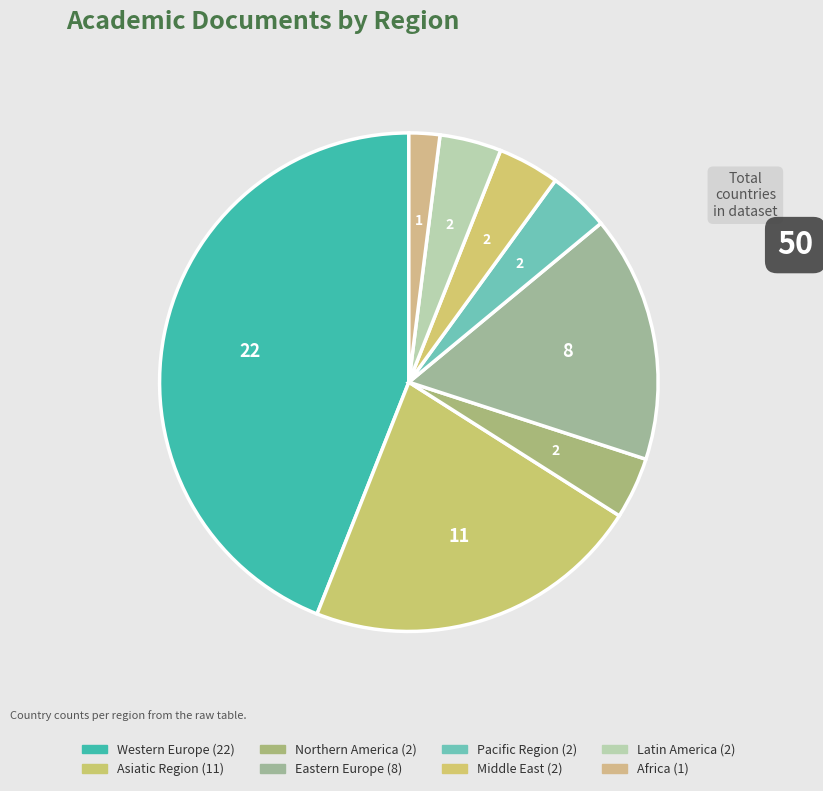

What percentage is NOT represented by Africa?

98.0%